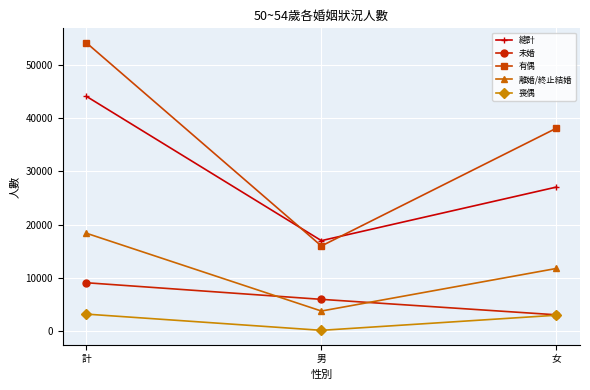

At how many categories does at least one series exceed 36443?

2